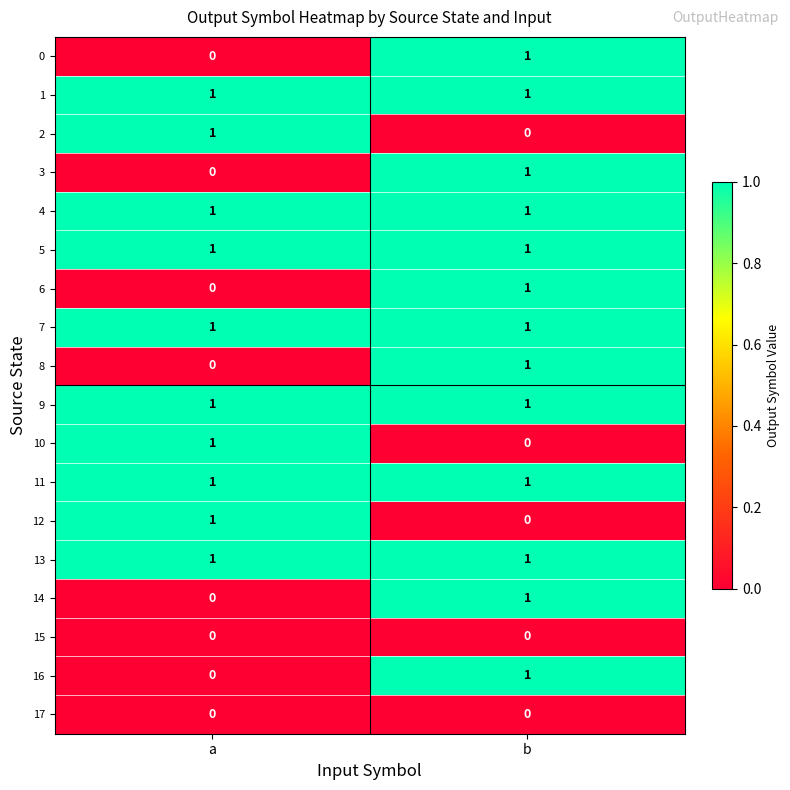

Rank the categories by 10 value from highest to lowest.

a, b